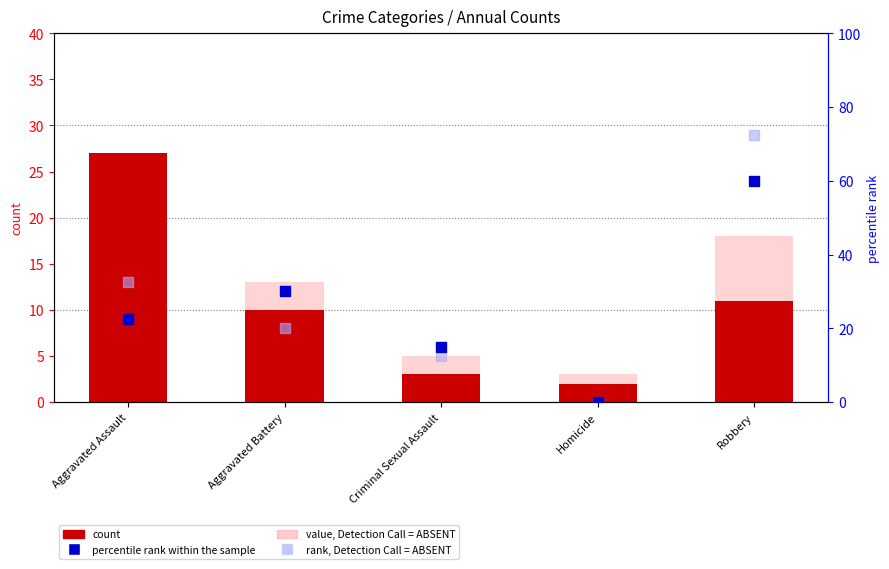

Which series has the largest total across all categories?

rank, Detection Call = ABSENT